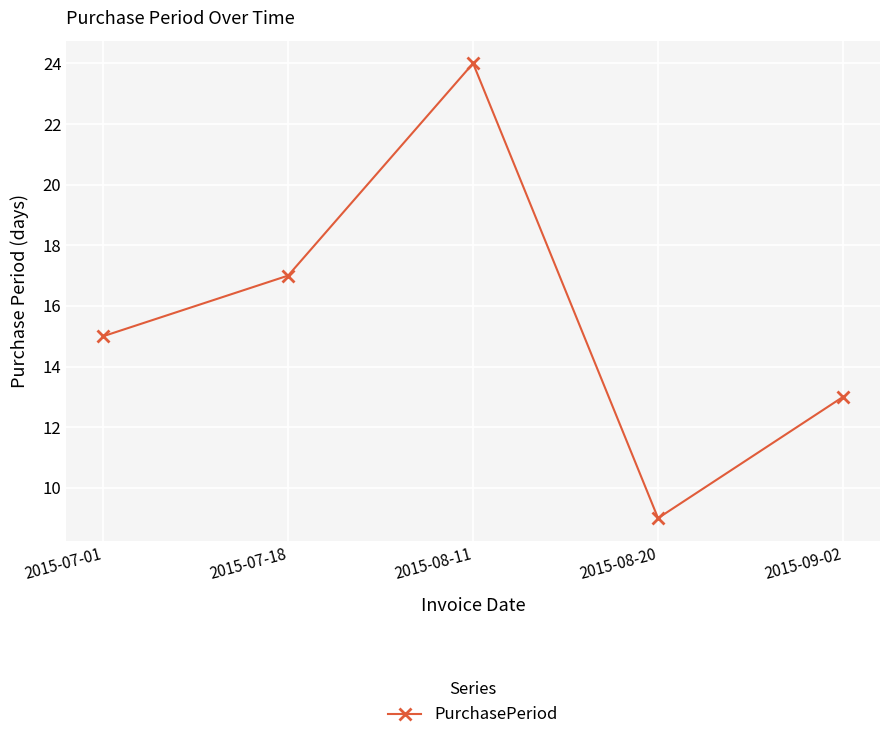

Read the value at 2015-07-18.

17